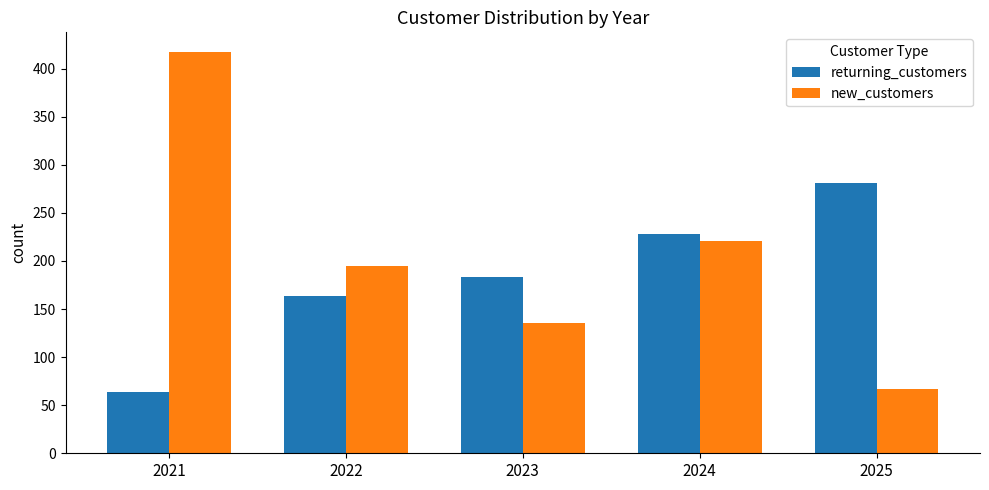

The new_customers series shows 190 at 2023. True or false?

False